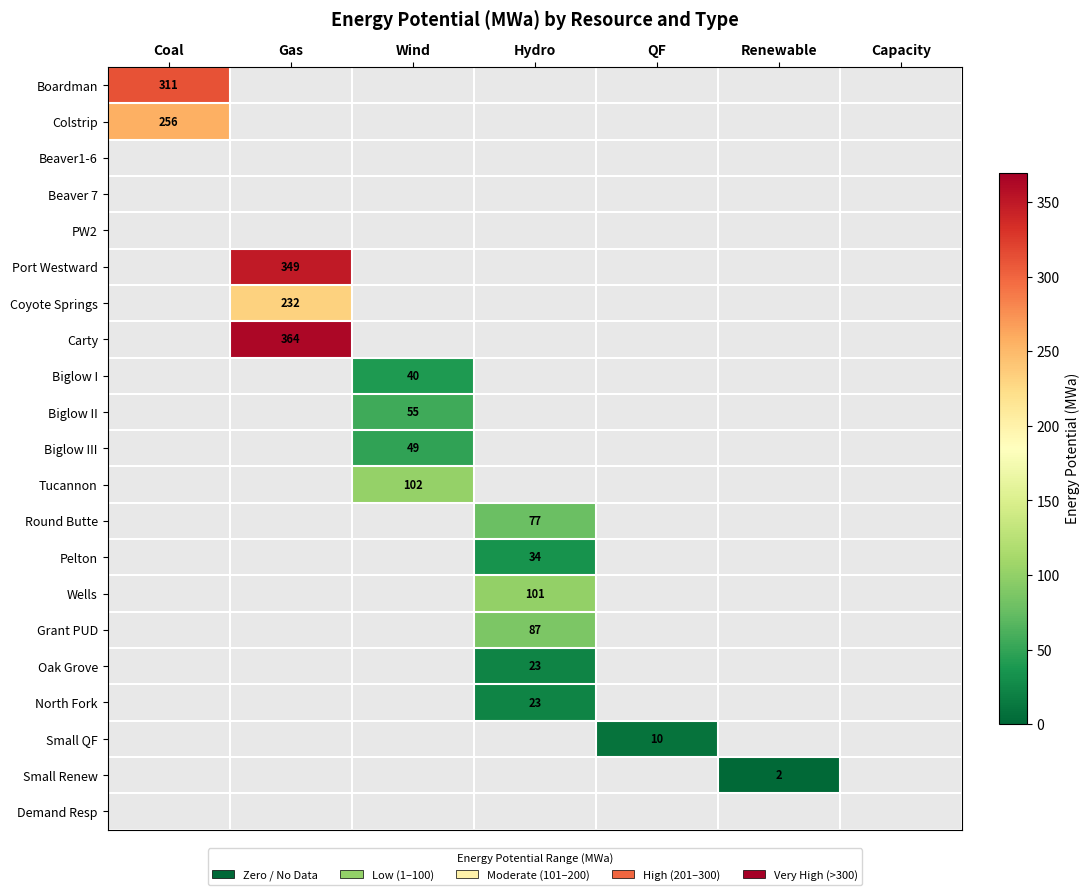

True or false: Small QF has a value of 18 at QF.

False